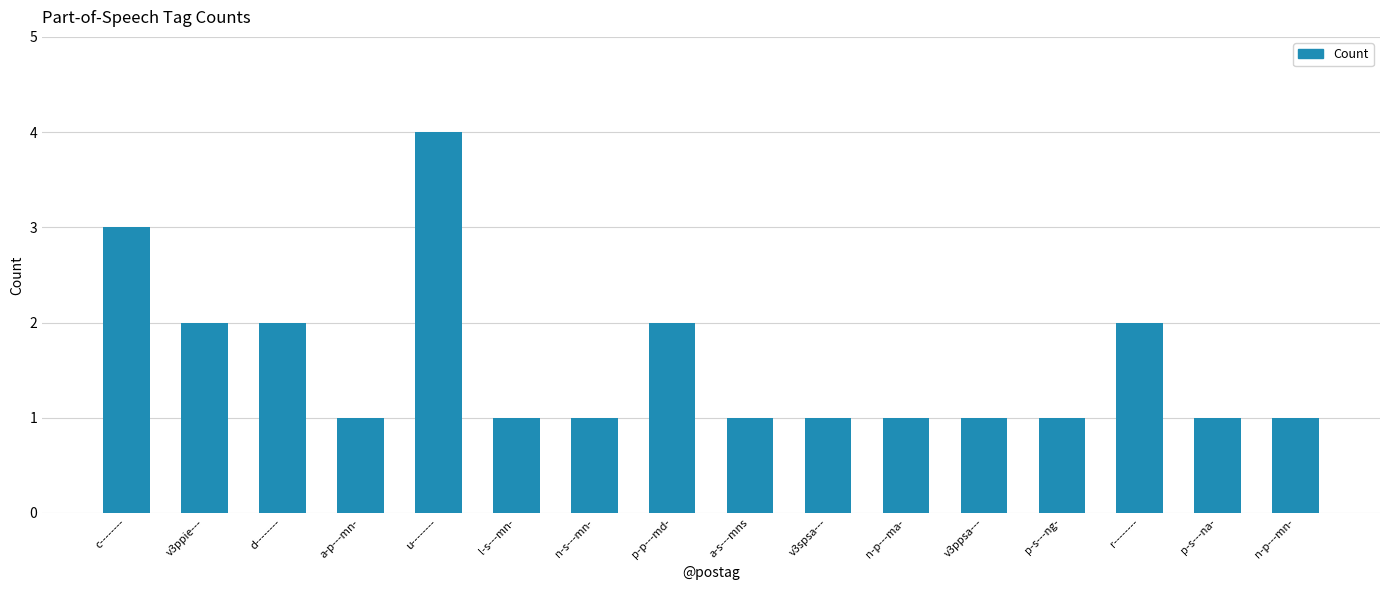

How many data points does each series have?

16